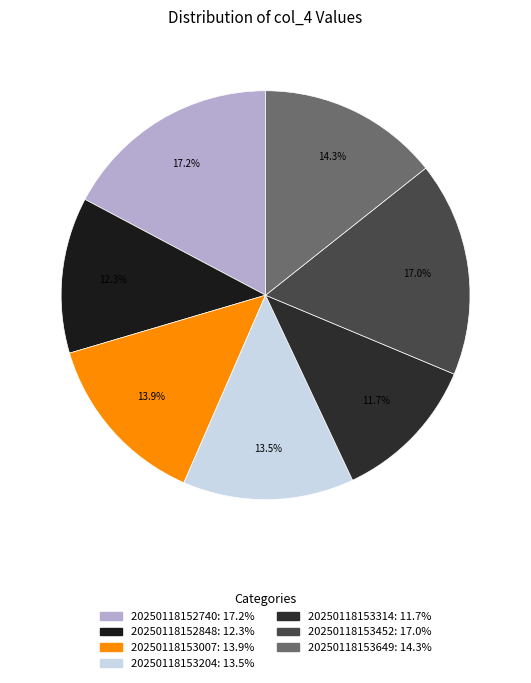

Does 20250118152848 account for over 50% of the chart?

No